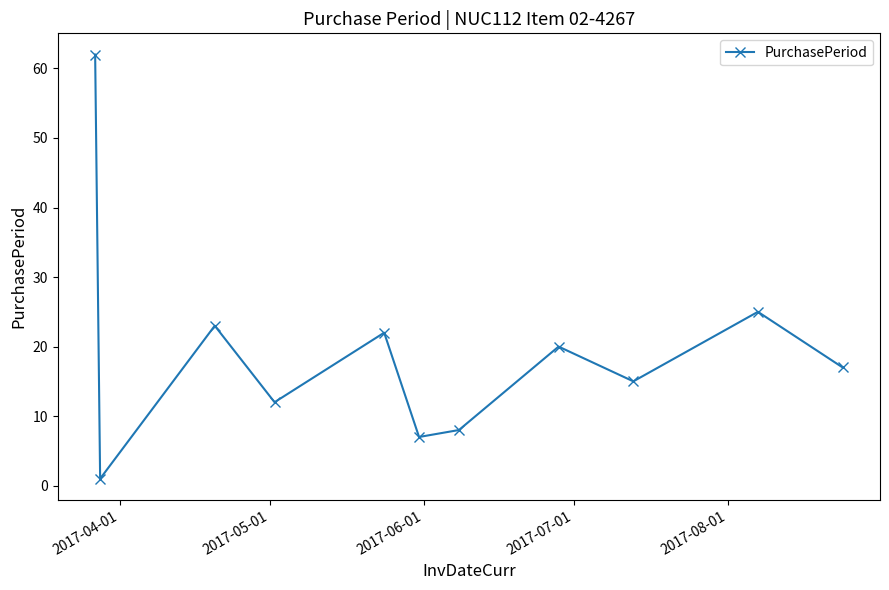

How many lines are shown in the chart?

1